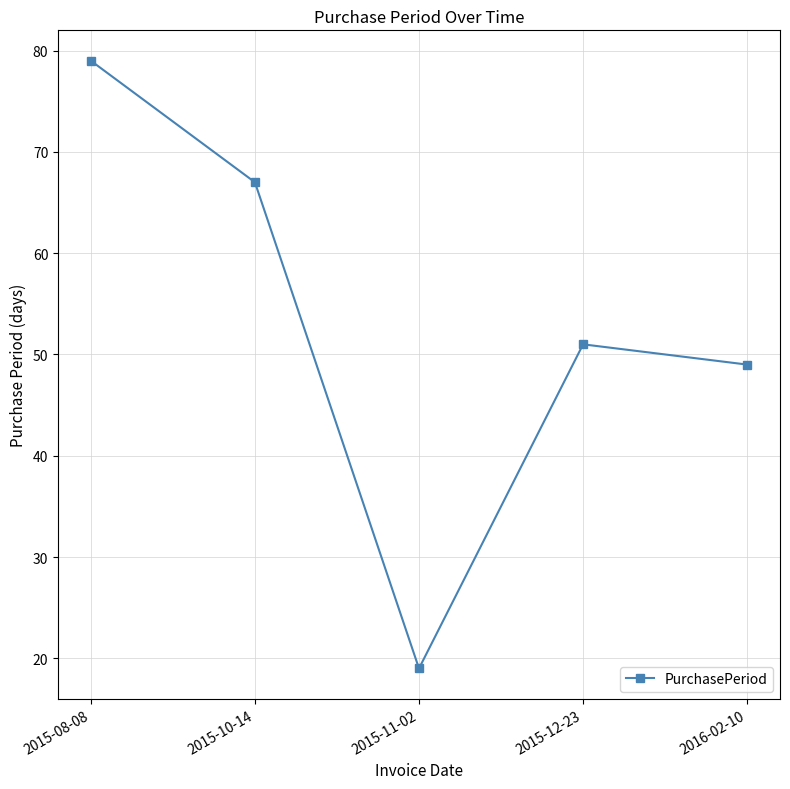

Is it true that the value at 2015-12-23 is 75?

False